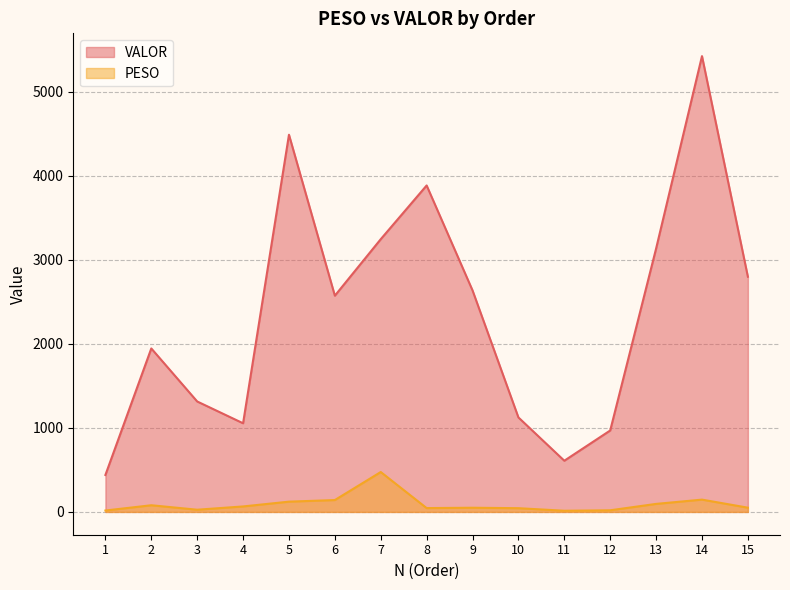

At which label does PESO first exceed 50?

2